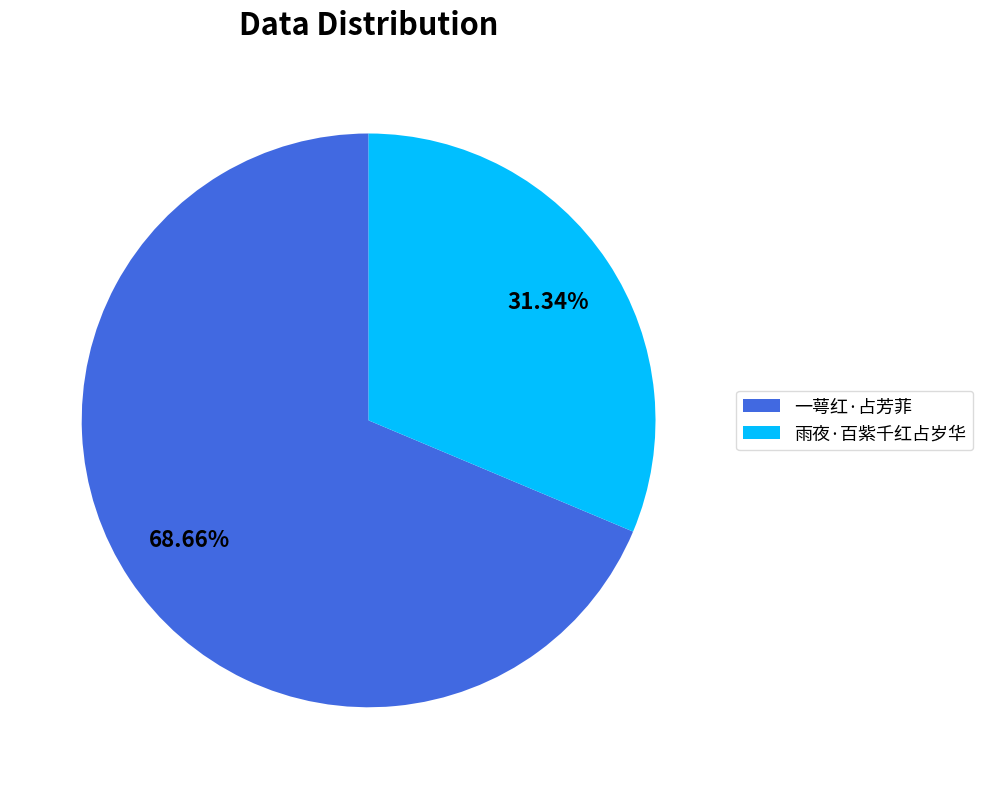

Which category accounts for the majority?

一萼红·占芳菲